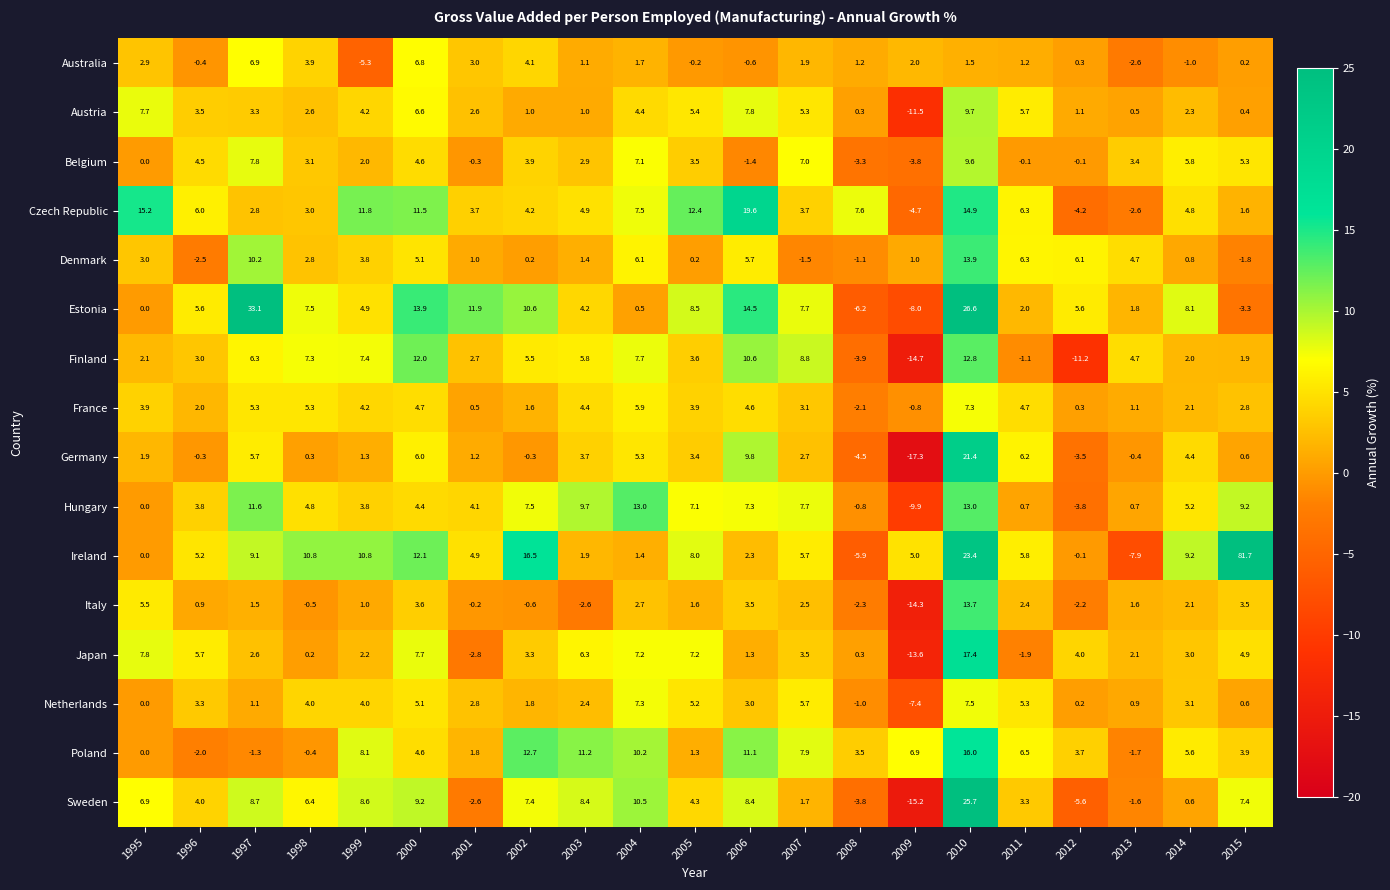

Is it true that Japan equals 4.4 at 1995?

False